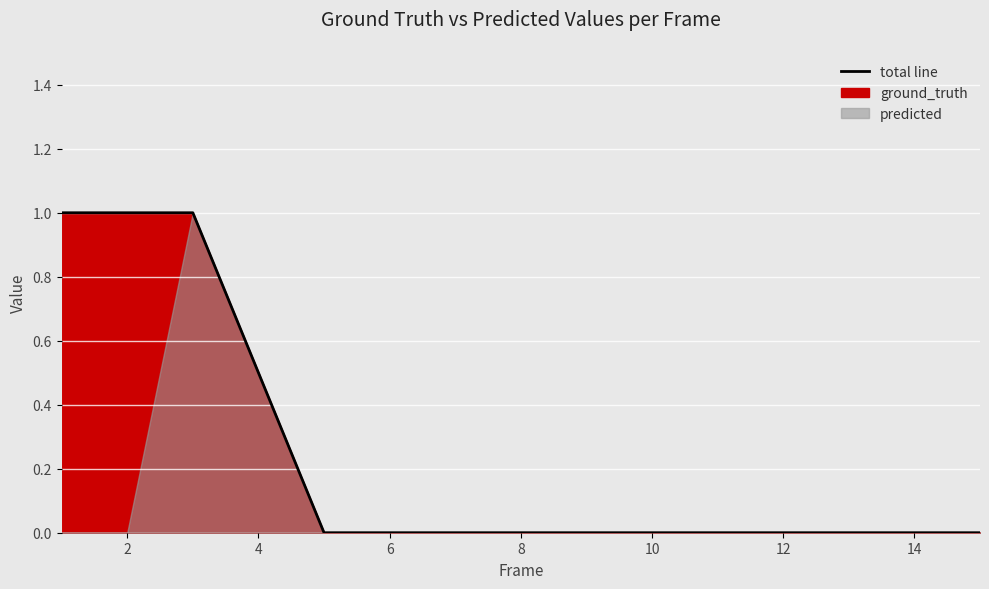

List the labels in order of value, smallest first.

5, 6, 7, 8, 9, 10, 11, 12, 13, 14, 15, 1, 2, 3